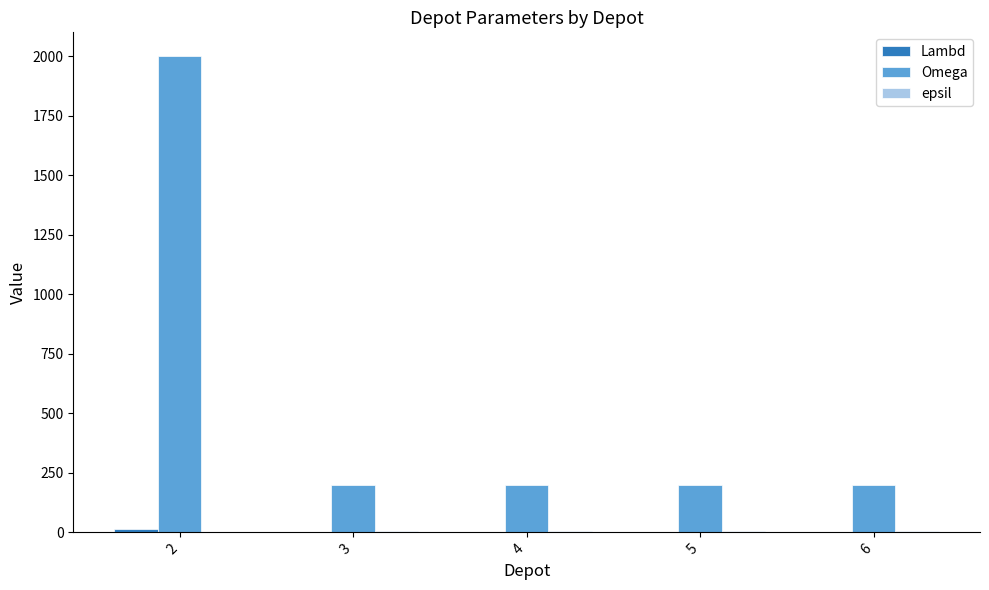

What is the greatest value displayed?

2000